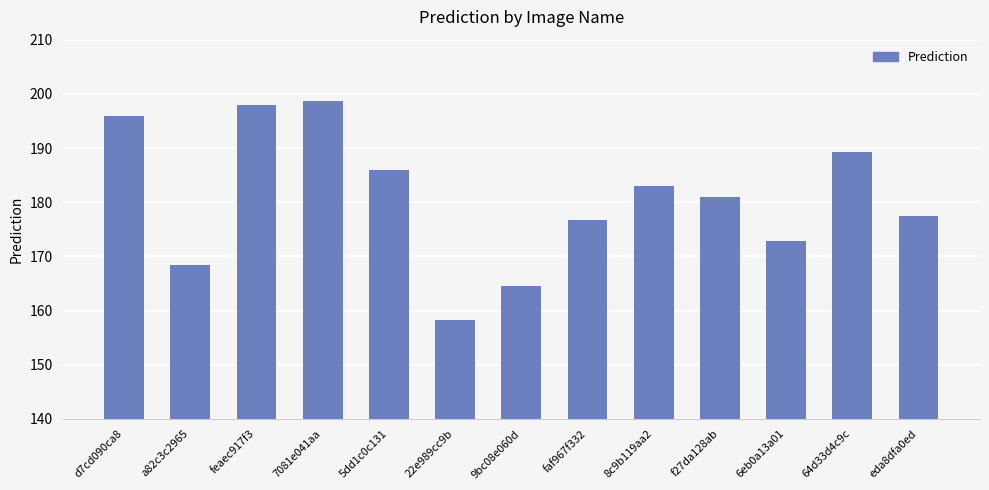

Does the chart contain stacked bars?

No